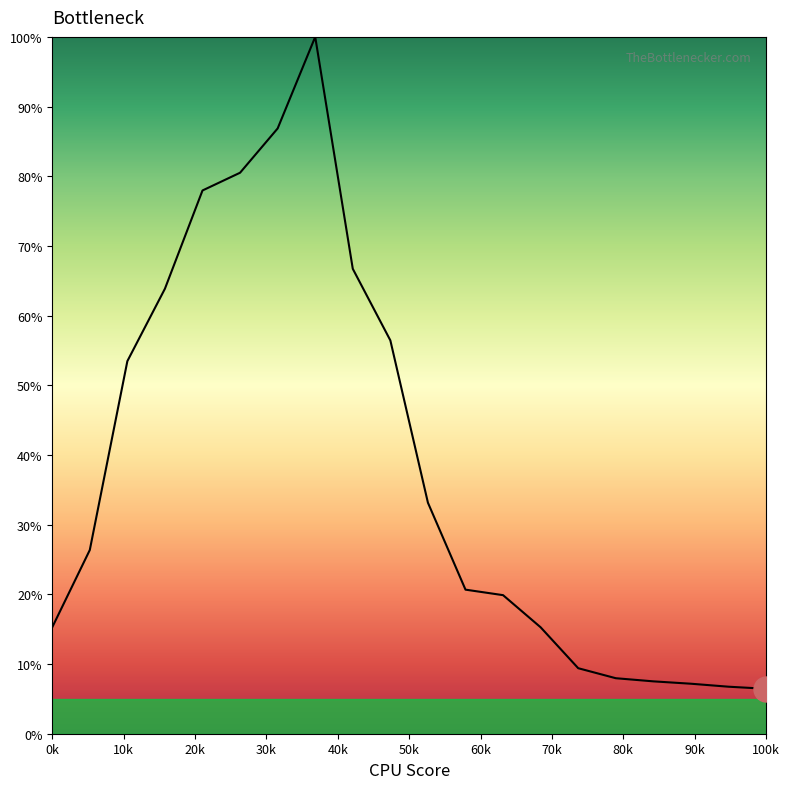

What is the difference between the maximum and minimum values?

93.6